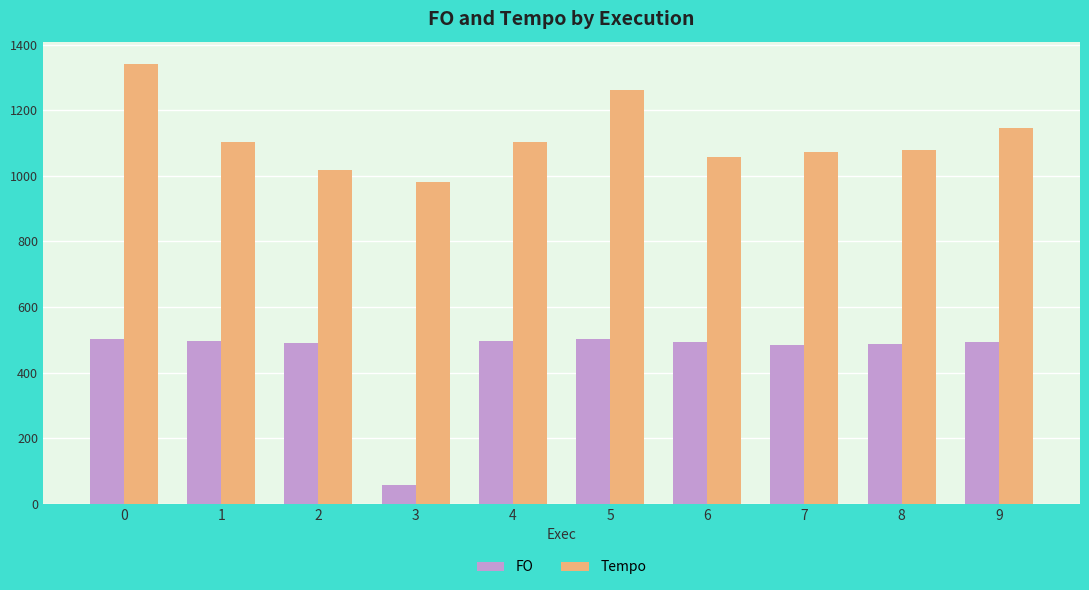

Which series has the widest spread of values?

FO